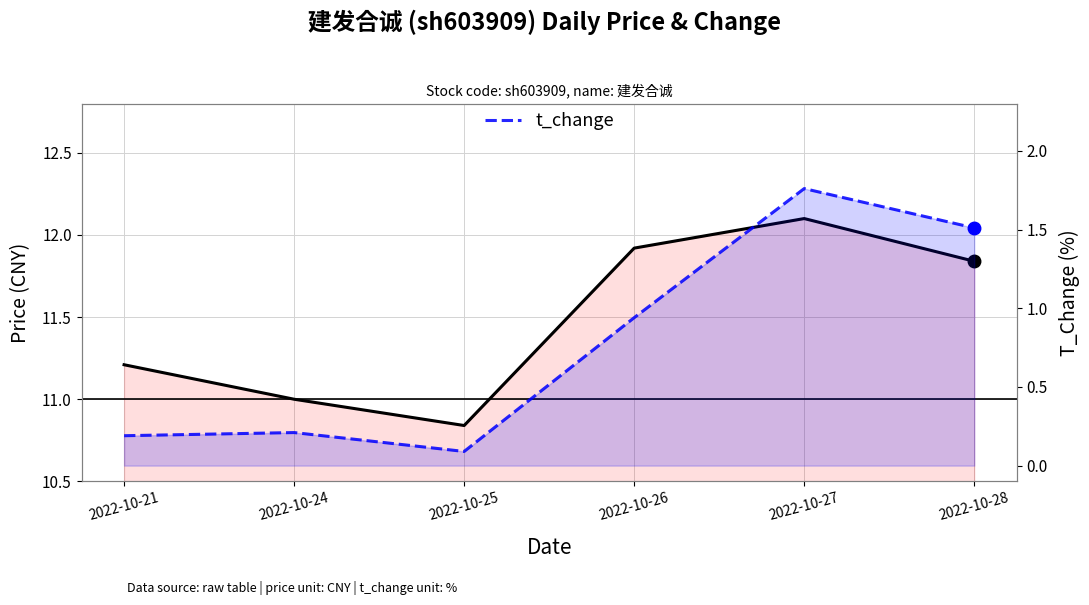

List the series in order of their overall mean, highest first.

price, t_change